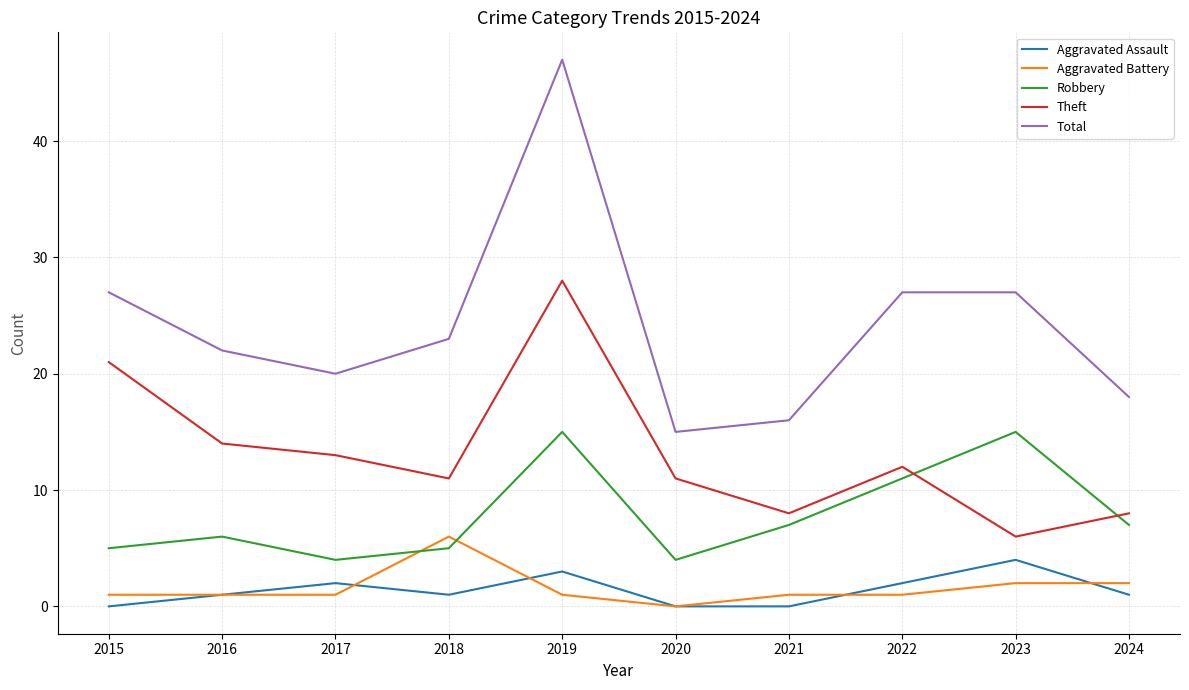

Between which two adjacent categories do Robbery and Theft first intersect?

2022 and 2023